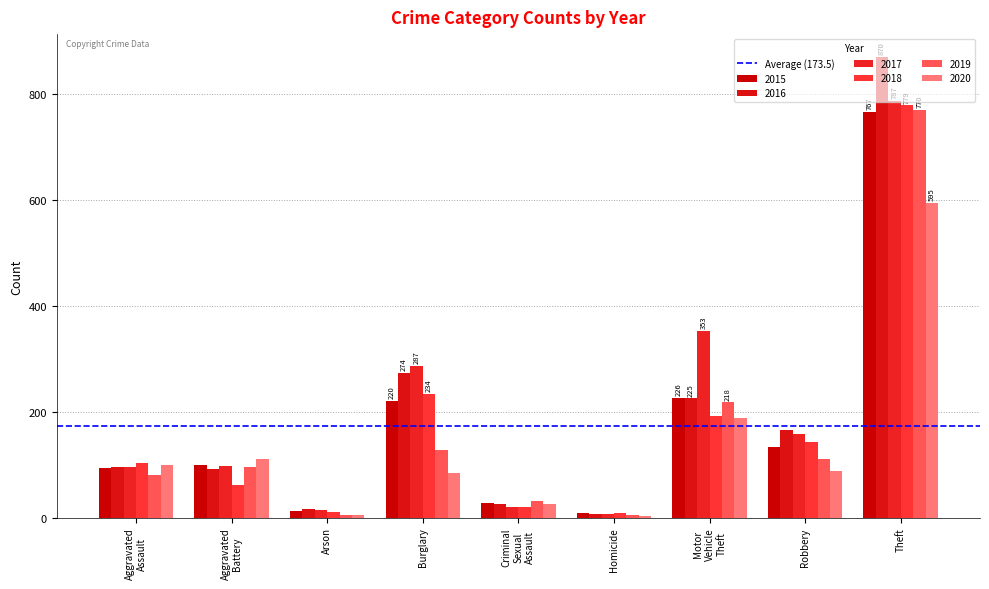

What is the value of the 2015 bar at the 3rd from the left?

12